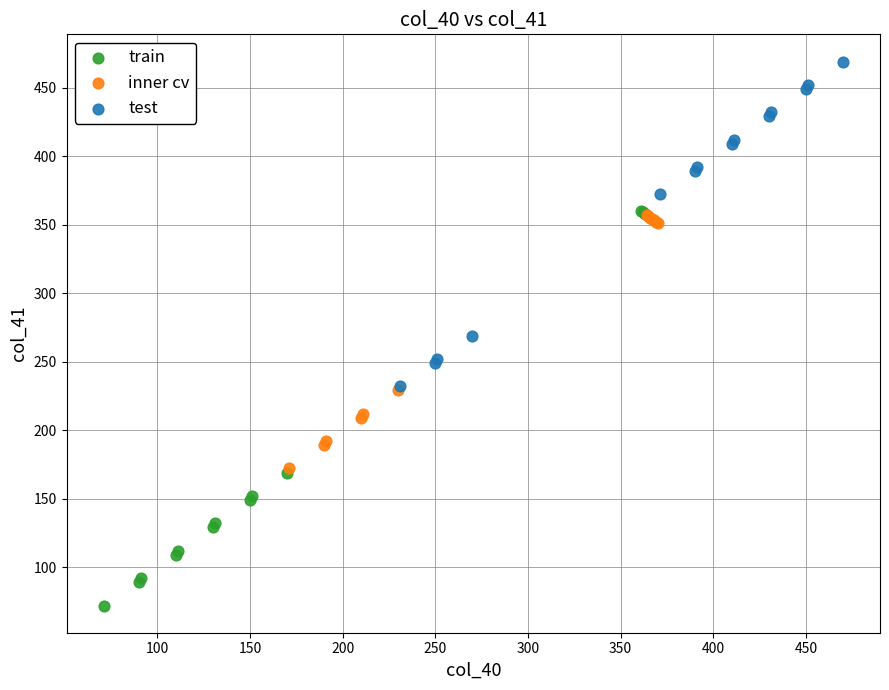

Which series has the widest spread of Y values?

train